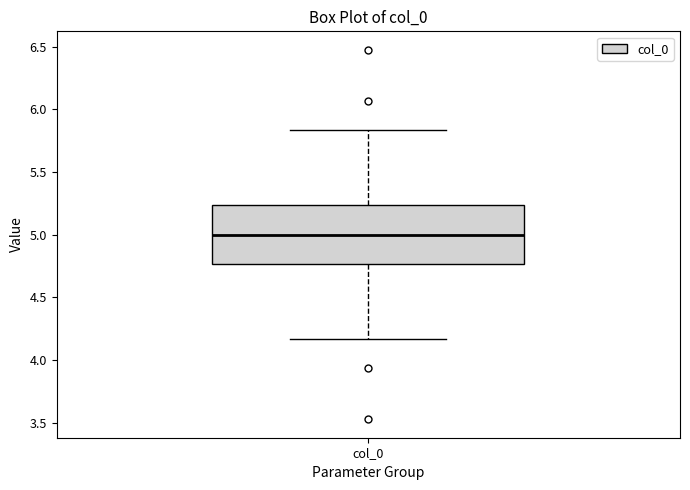

Where is the upper edge of the box for col_0 on the y-axis? The values are not printed on the chart, so give them approximately, as read against the axis.

5.25